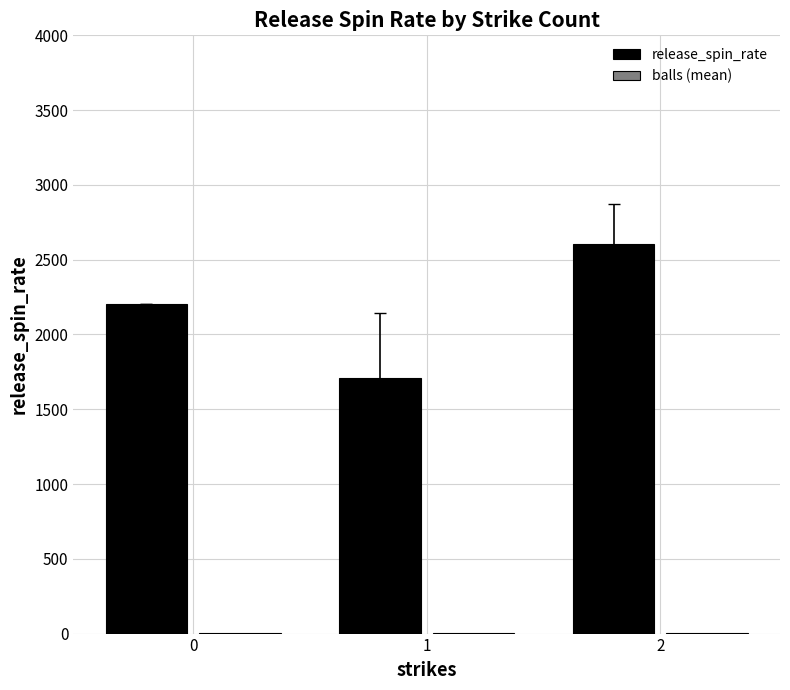

Which series changed the most between 0 and 2?

release_spin_rate